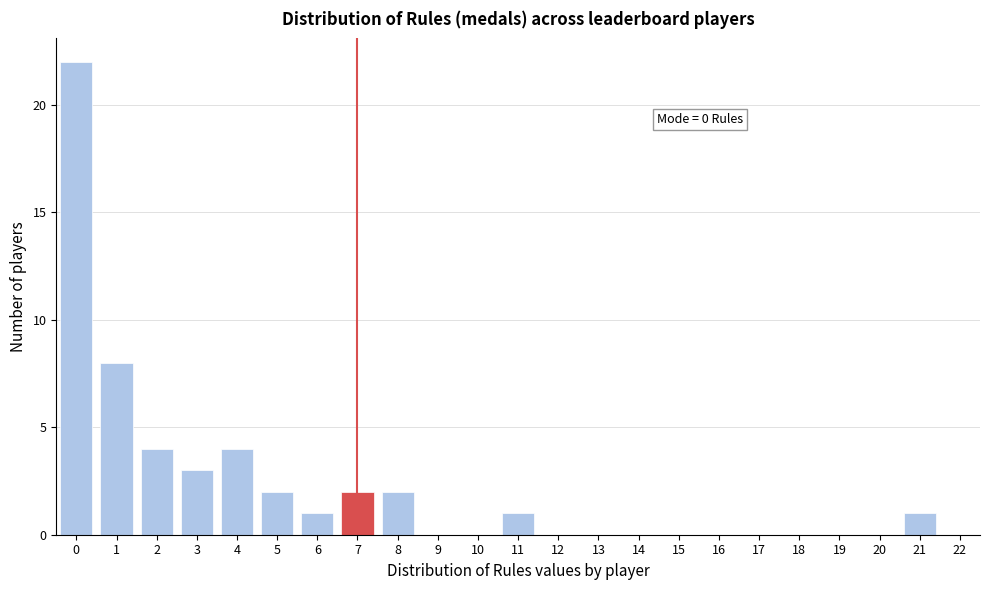

Reading left to right, extract all data points from this chart.

0=22	1=8	2=4	3=3	4=4	5=2	6=1	7=2	8=2	9=0	10=0	11=1	12=0	13=0	14=0	15=0	16=0	17=0	18=0	19=0	20=0	21=1	22=0